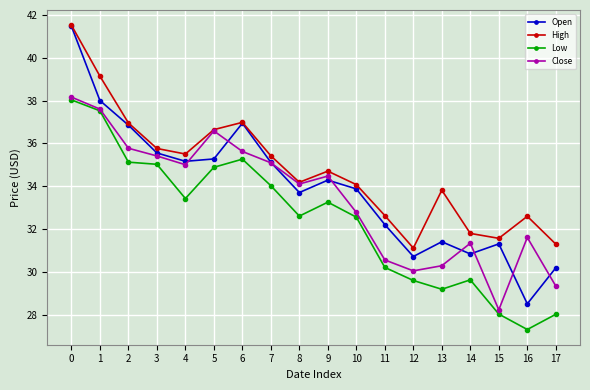

What is the difference between the highest and lowest values at 15?

3.5